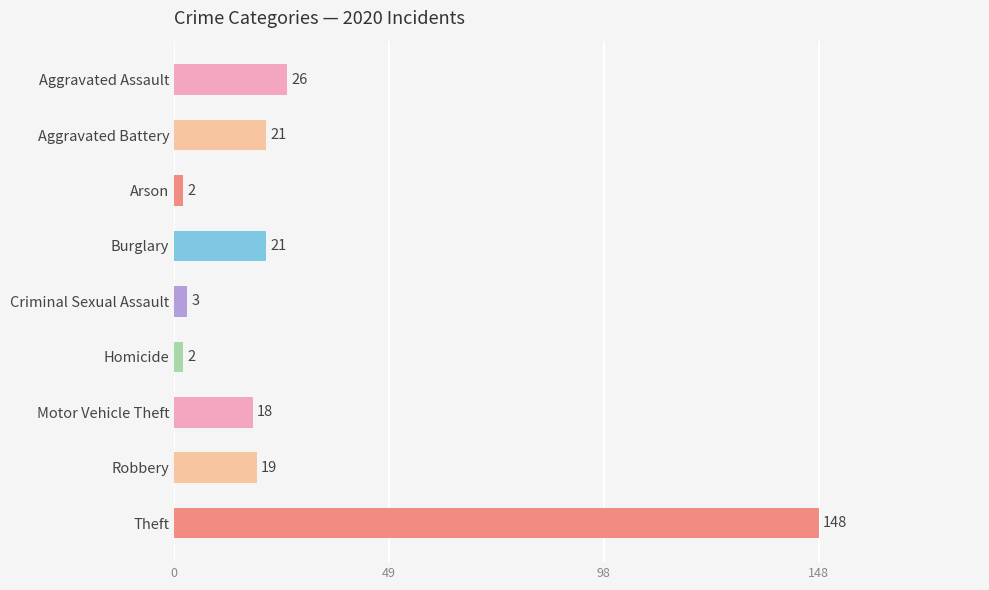

At which category does the chart reach its peak across all series?

Theft